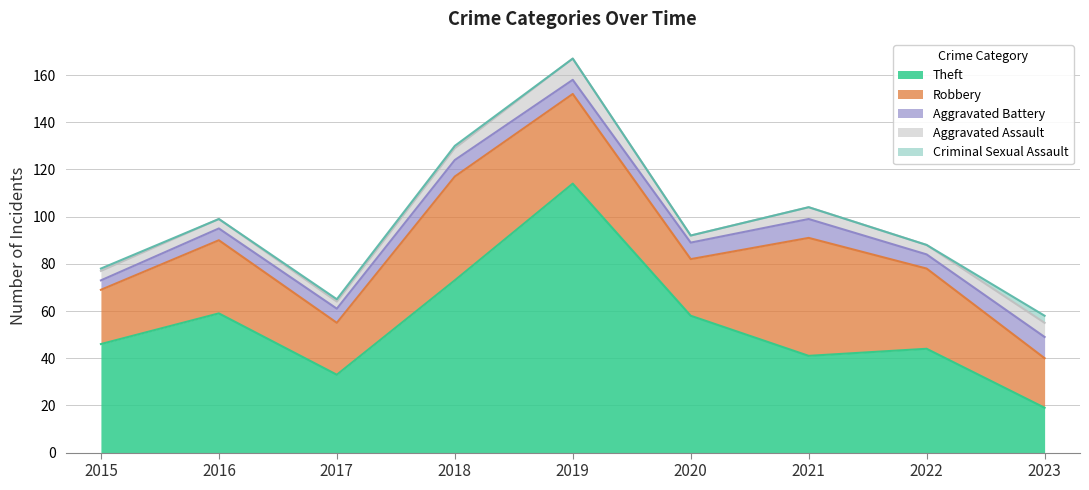

Which category has the highest value in the Theft series?

2019